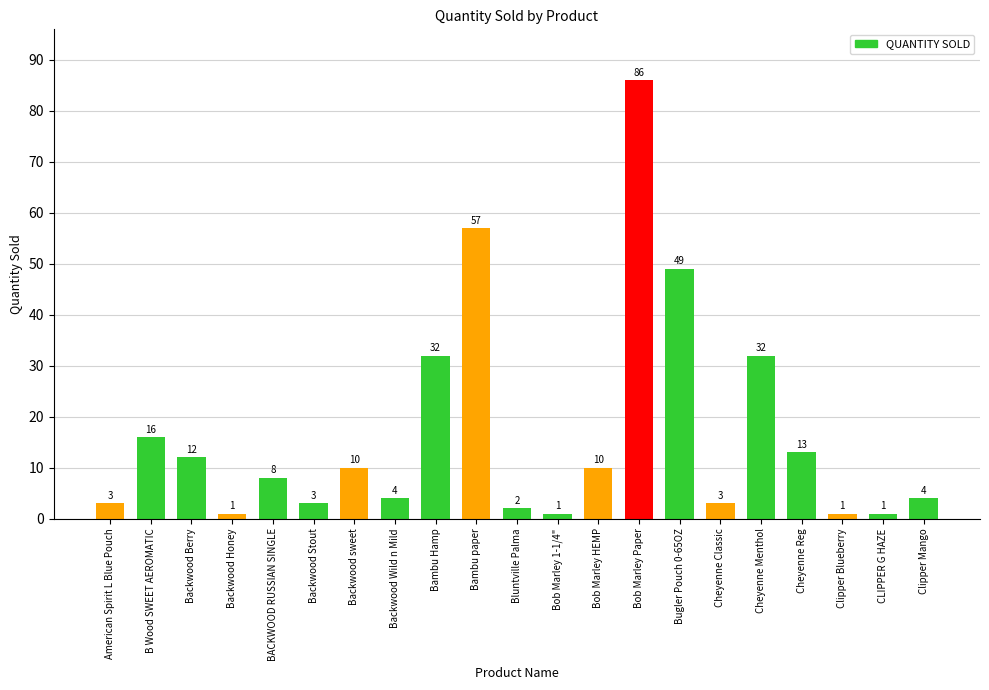

Which category has the highest value across all series?

Bob Marley Paper